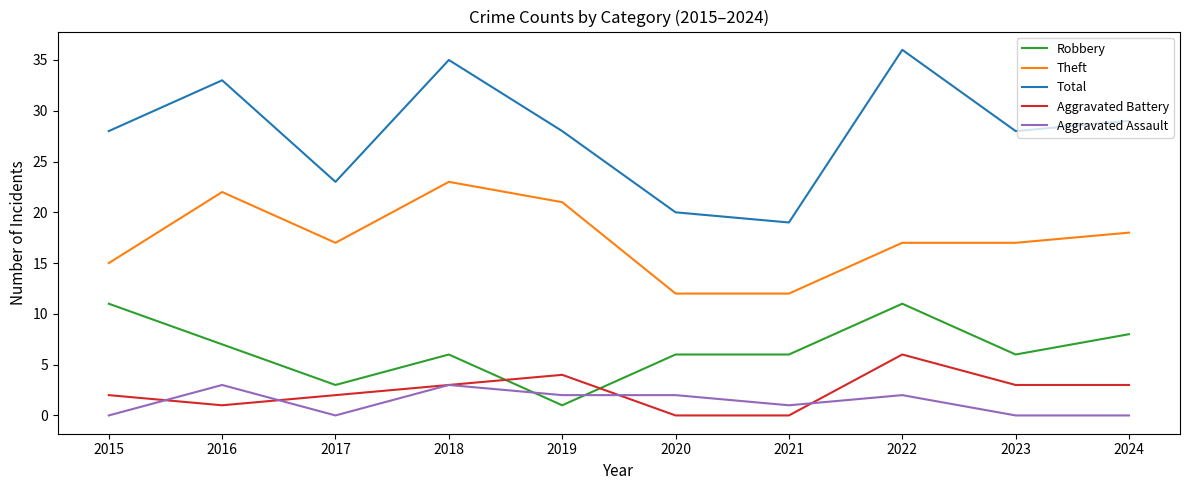

True or false: Aggravated Assault and Theft cross at least once.

False